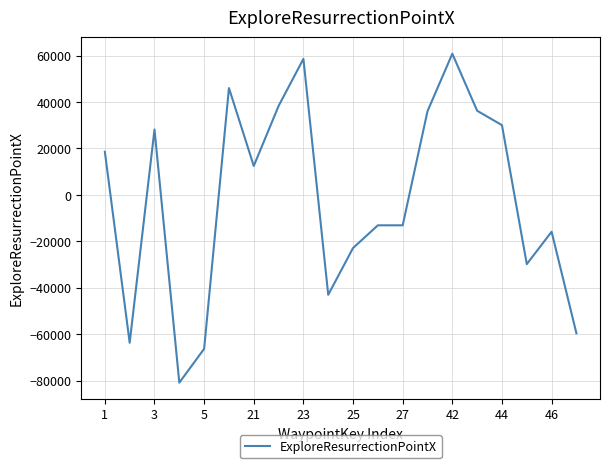

How many lines are shown in the chart?

1